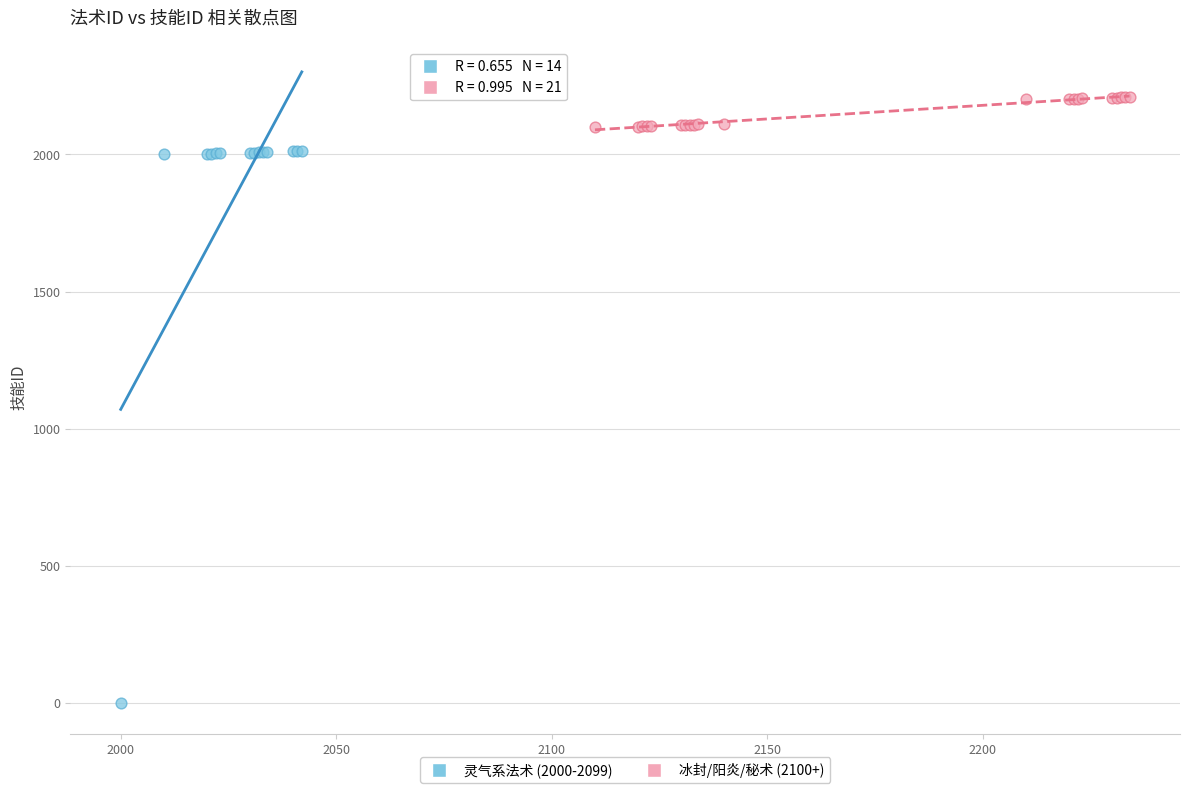

Which series has the widest spread of Y values?

灵气系法术 (2000-2099)